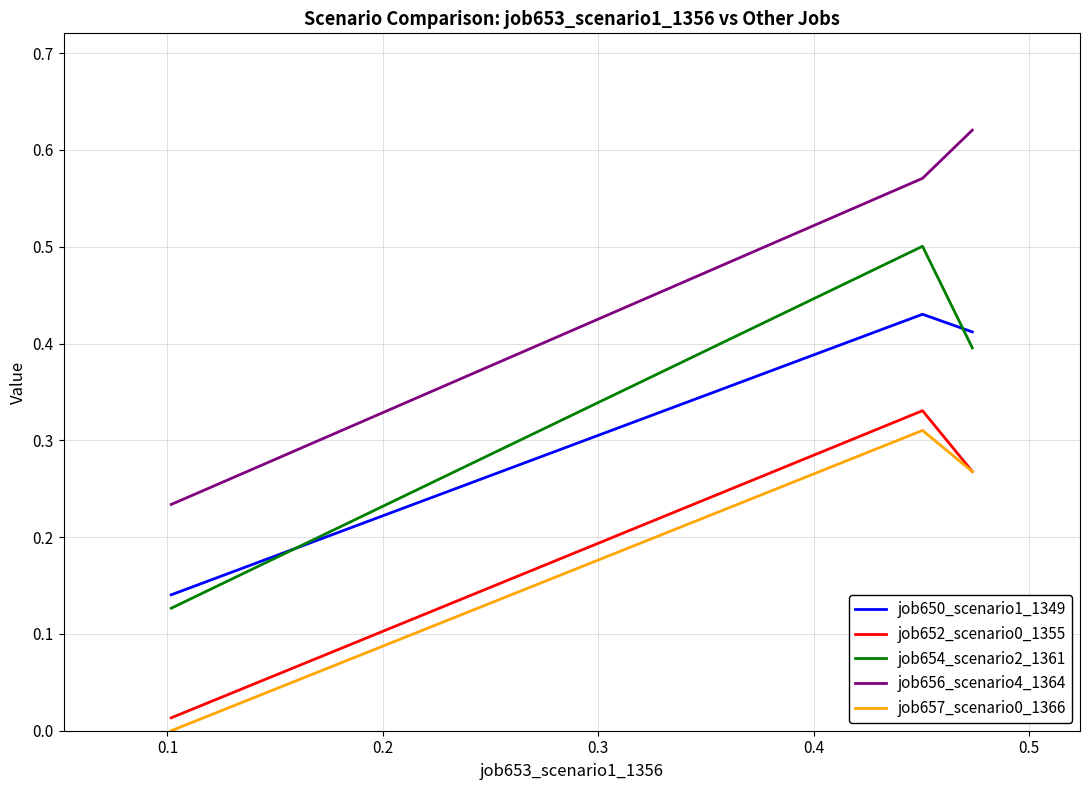

Which series has the largest total across all categories?

job656_scenario4_1364